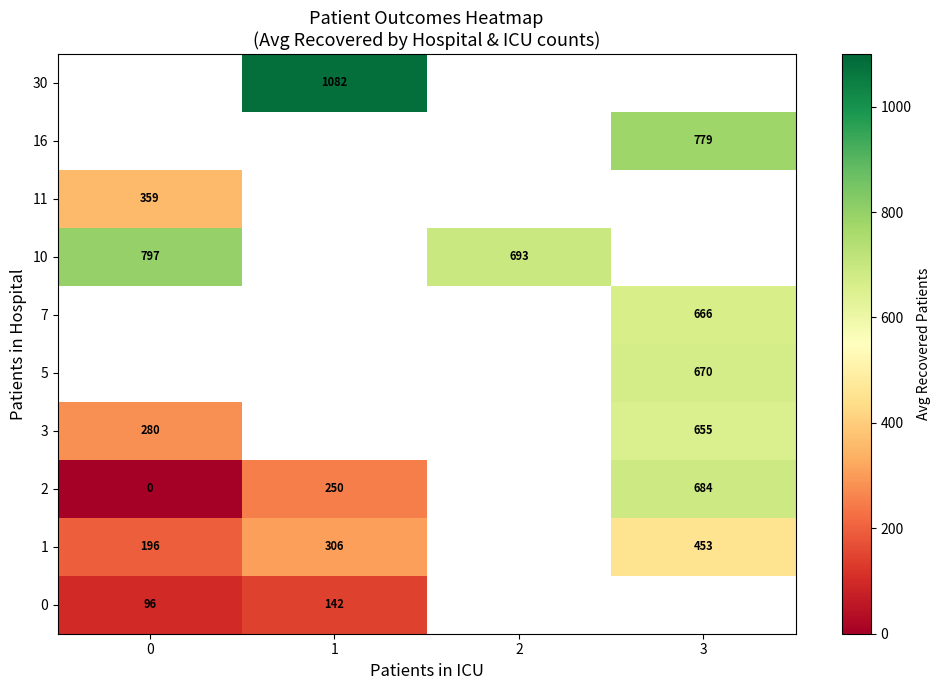

Is the value of 0 at 0 greater than the value of 10 at 2?

No